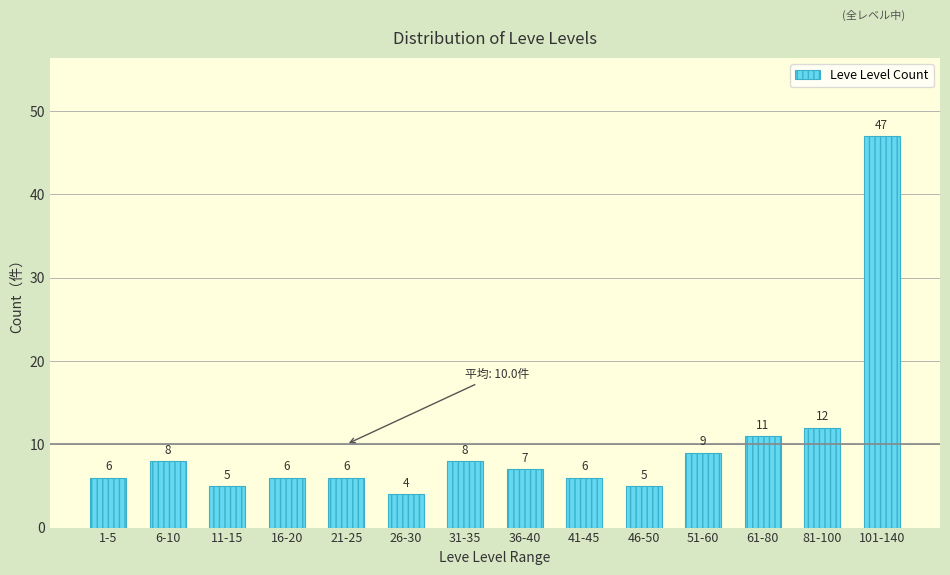

Reading right to left, list all the values displayed in this chart.

47	12	11	9	5	6	7	8	4	6	6	5	8	6